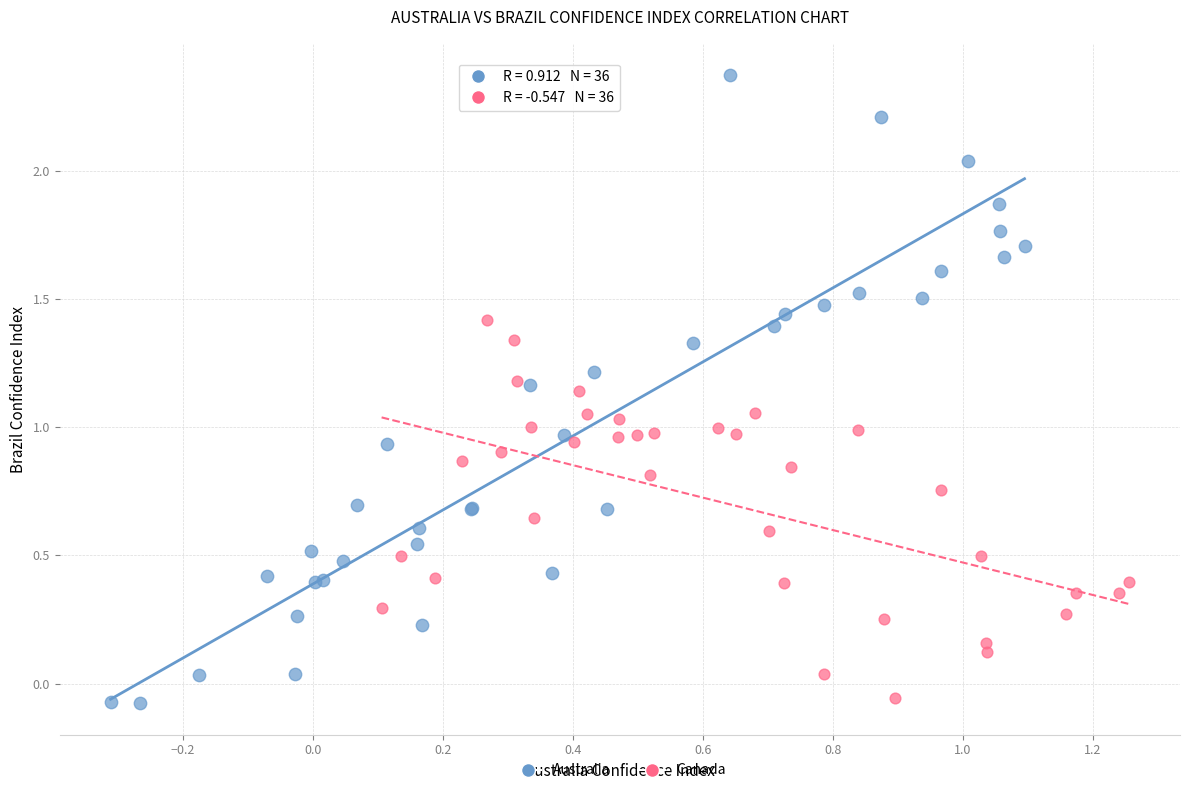

Which series reaches the maximum Y coordinate?

Australia